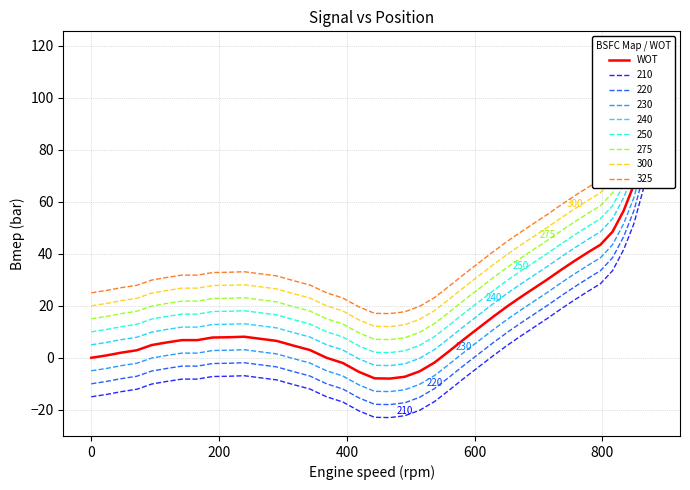

The value at 15 is 63.3. True or false?

False